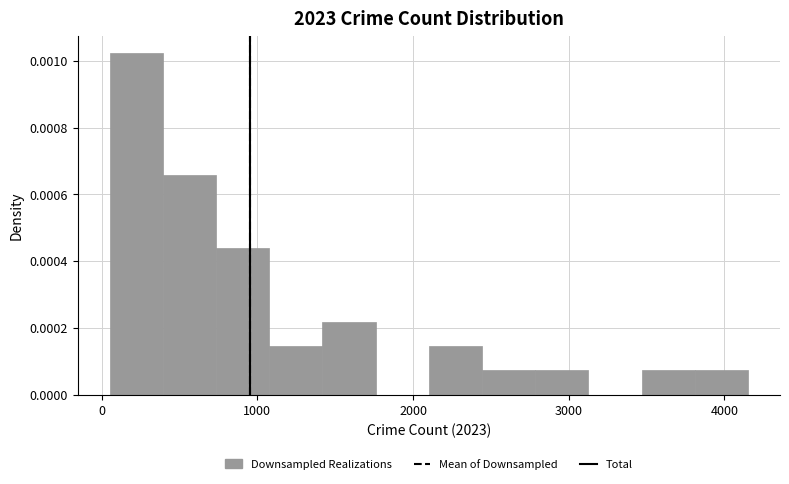

Around what value on the x-axis is the tallest bar? Give the approximate position of its centre, as read against the axis.

200